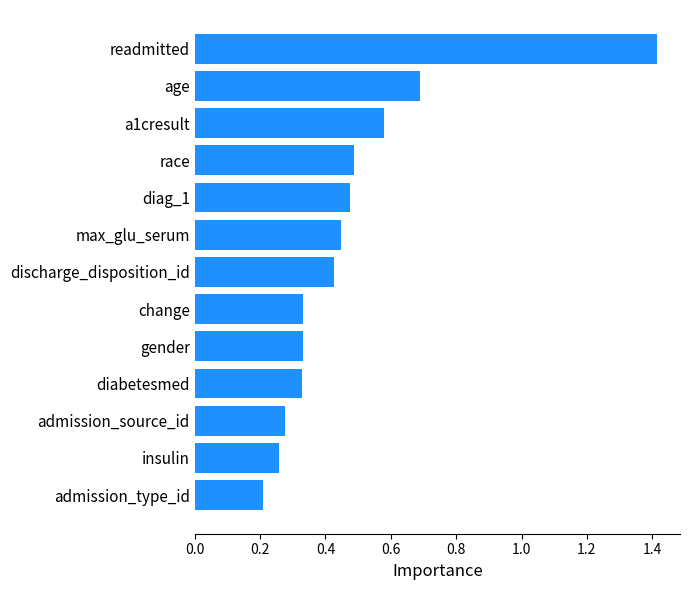

True or false: the data shows 1.1 at age.

False